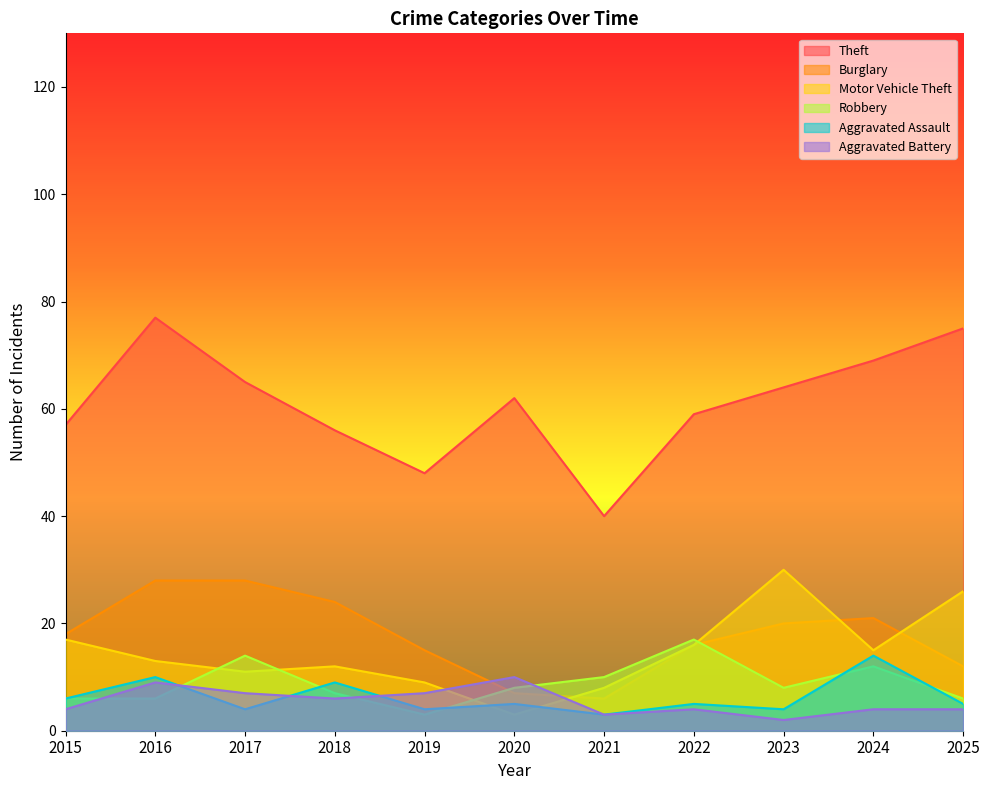

How many lines are shown in the chart?

6